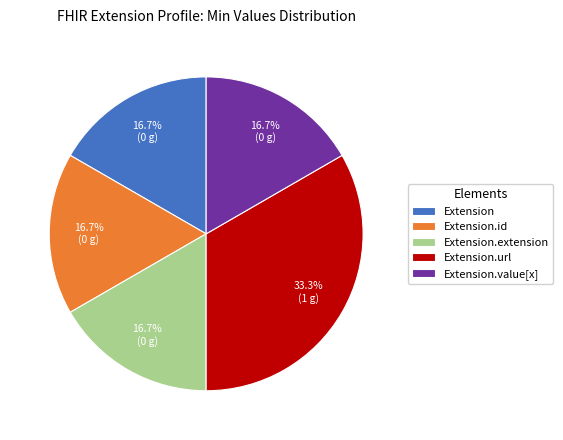

What portion of the pie excludes Extension.value[x]?

83.3%